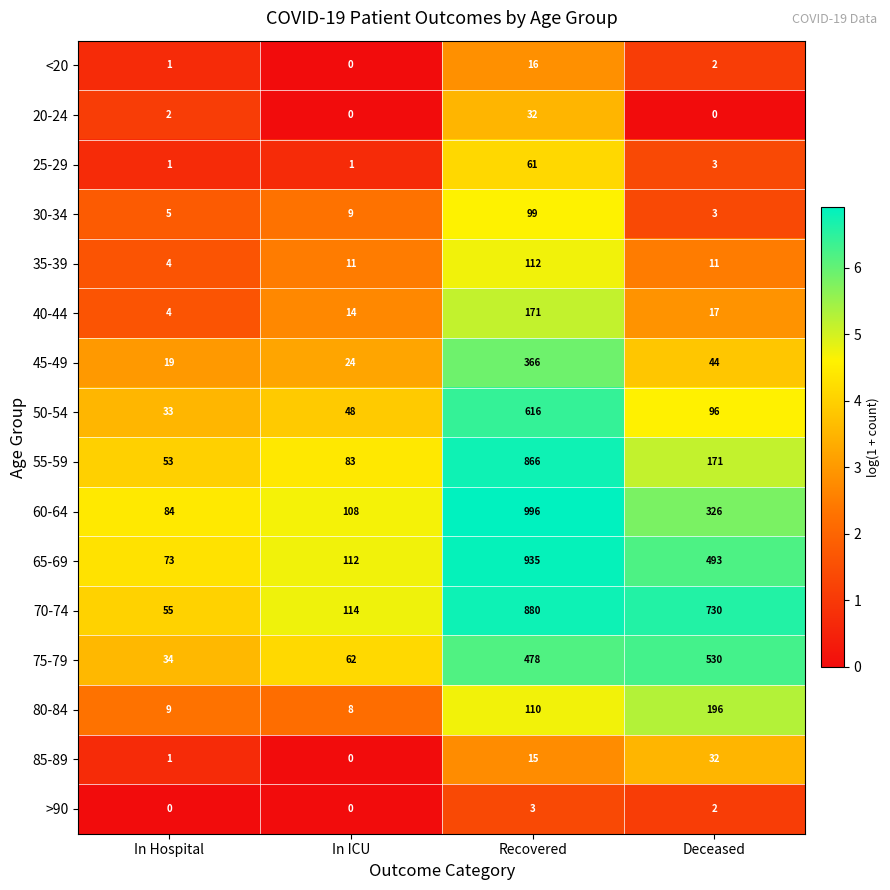

What is the difference between the maximum and second lowest values in the <20 series?

15